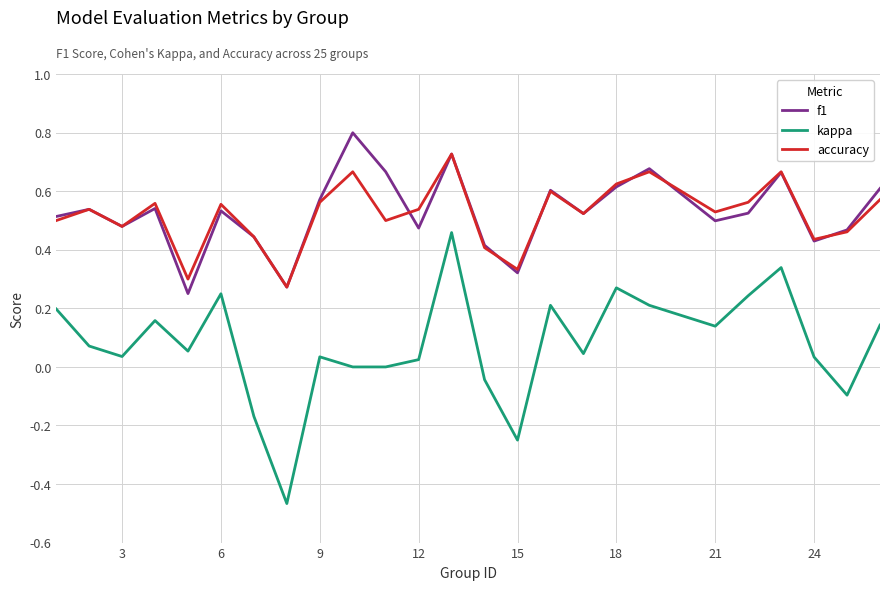

List the series in order of their peak value, highest first.

f1, accuracy, kappa